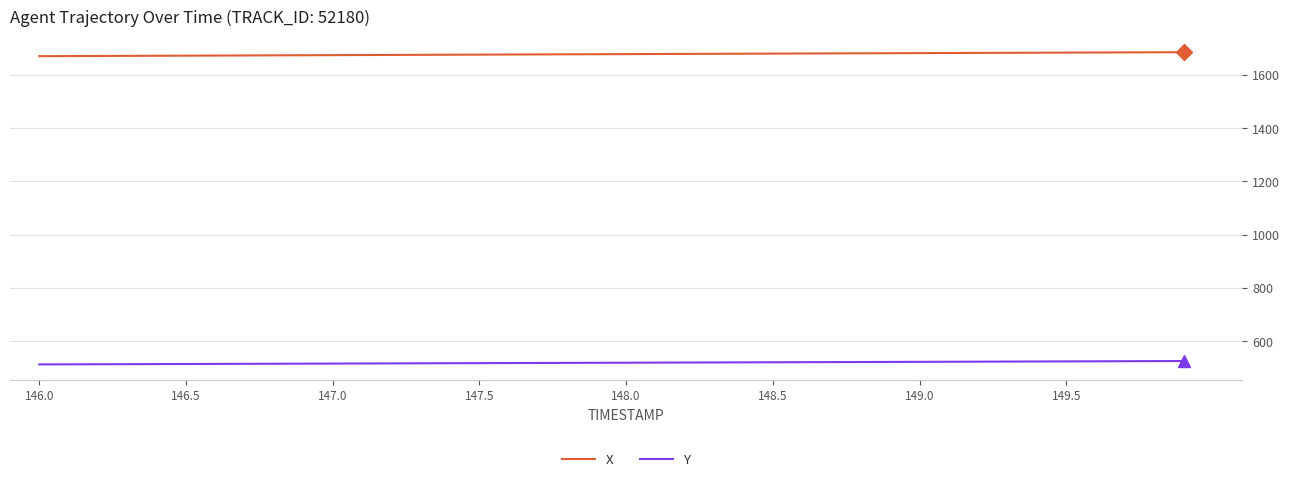

Rank the series by their average value, from lowest to highest.

Y, X